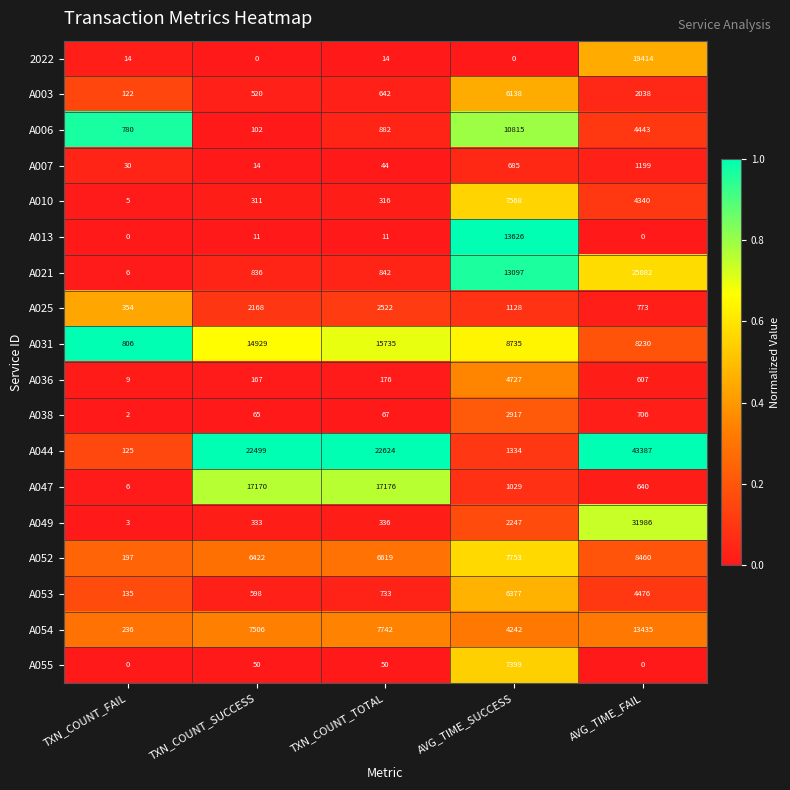

What is the spread (max minus min) of values at AVG_TIME_SUCCESS?

13626